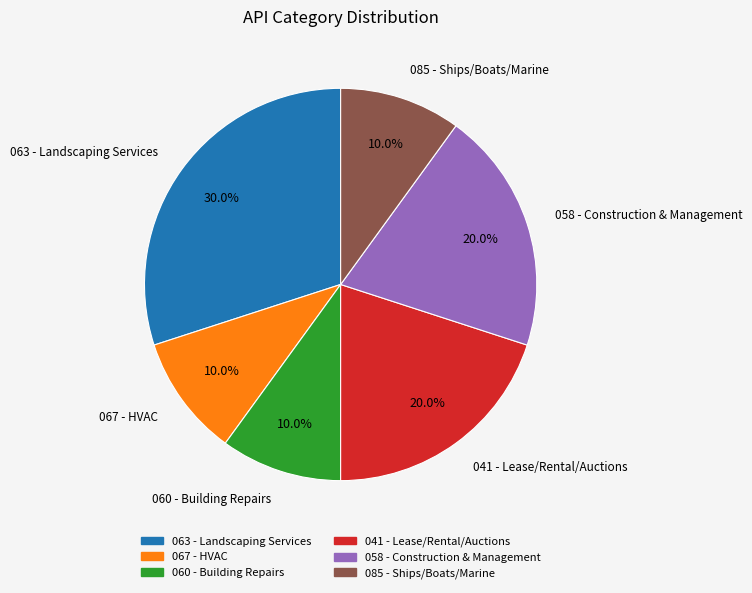

Does 085 - Ships/Boats/Marine account for over 50% of the chart?

No